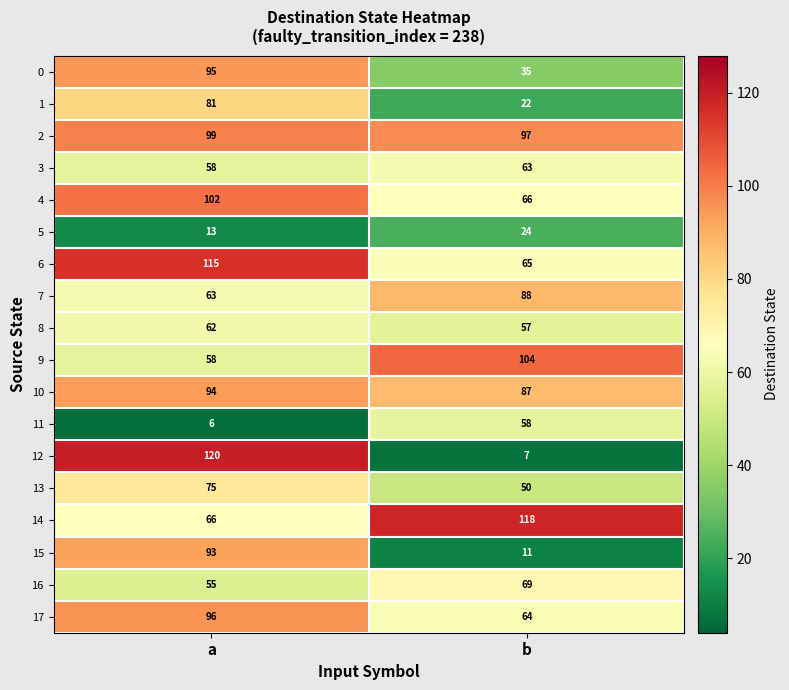

What is the spread (max minus min) of values at b?

111